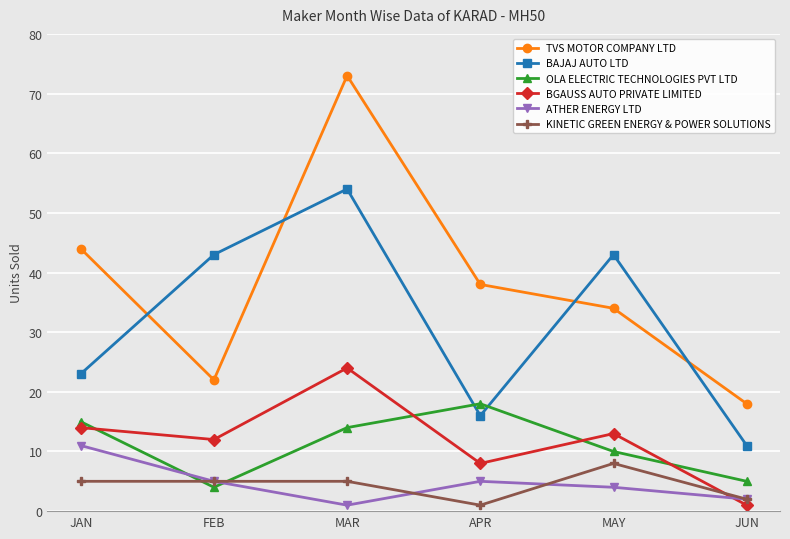

The value of TVS MOTOR COMPANY LTD at APR is 38. True or false?

True